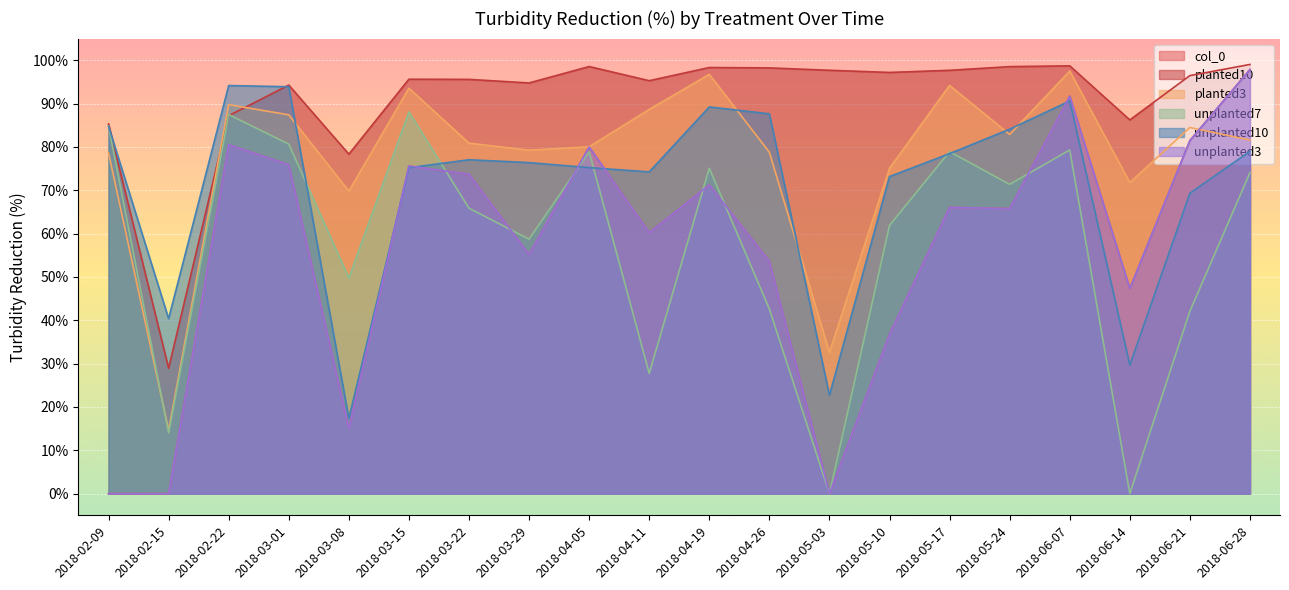

Count the number of data series in this chart.

6